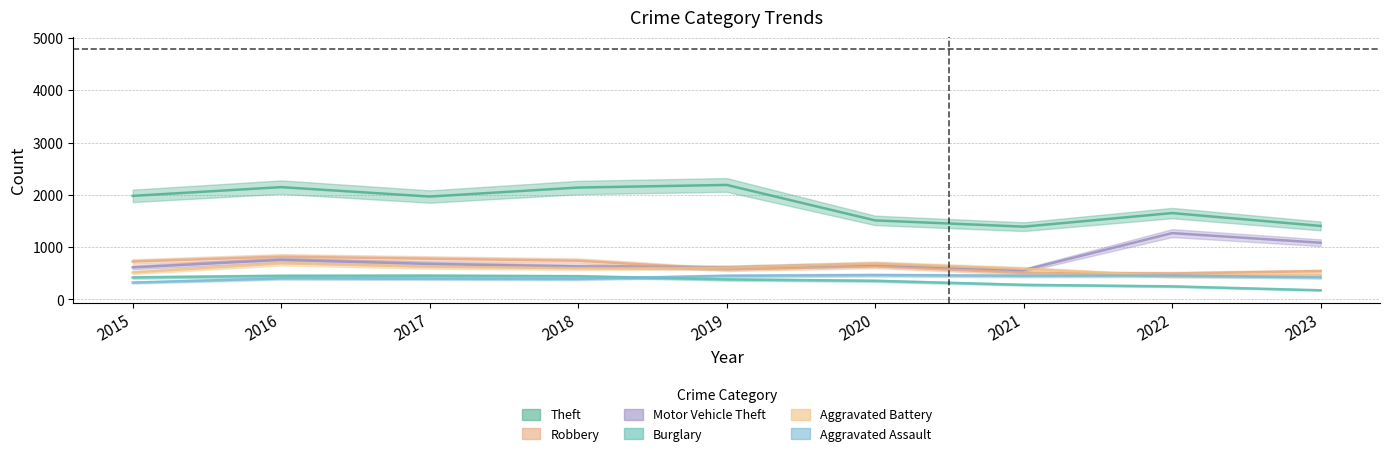

Which category has the highest value across all series?

2019